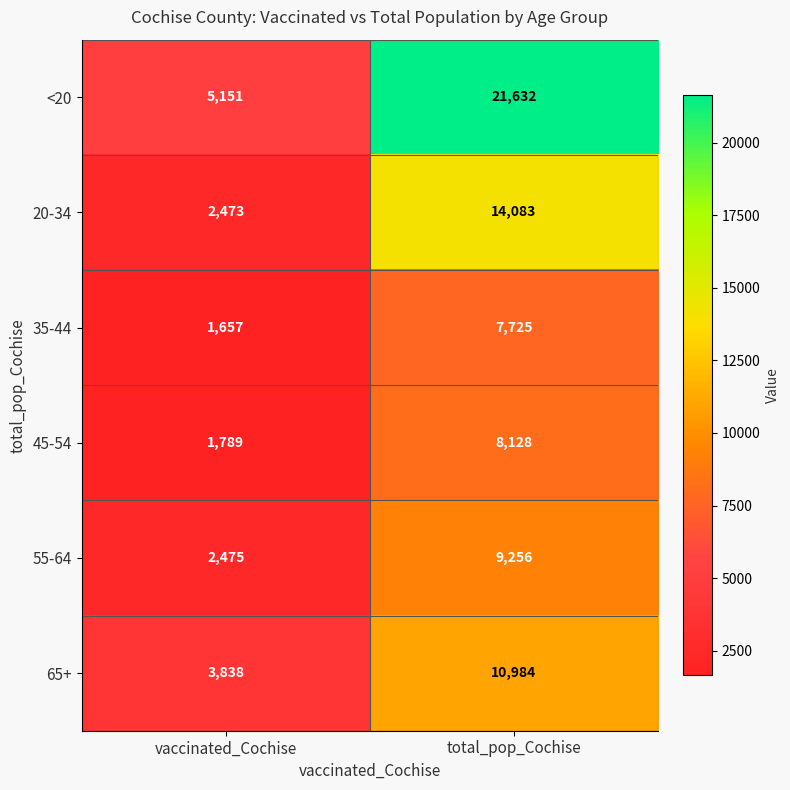

The value of 65+ at total_pop_Cochise is 4390. True or false?

False